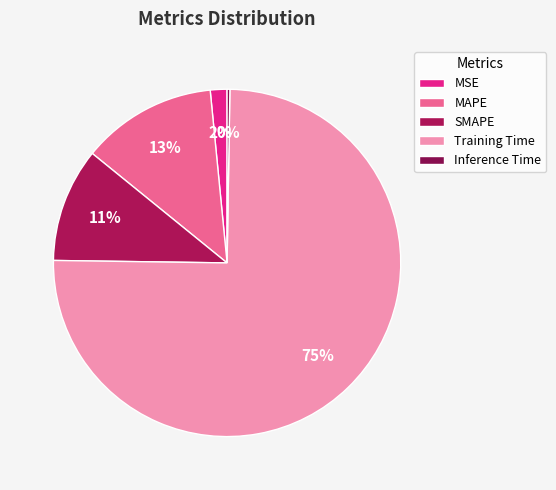

How many slices are in this pie chart?

5